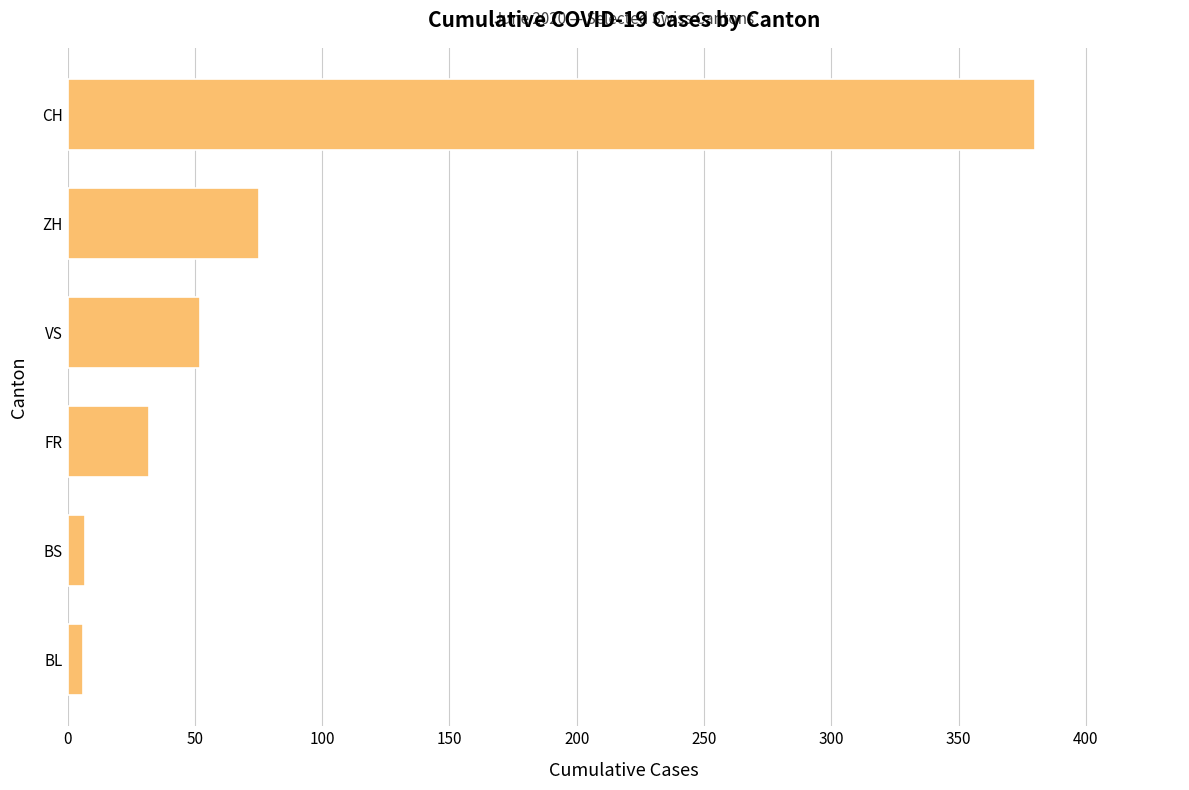

True or false: the data shows 32 at FR.

True